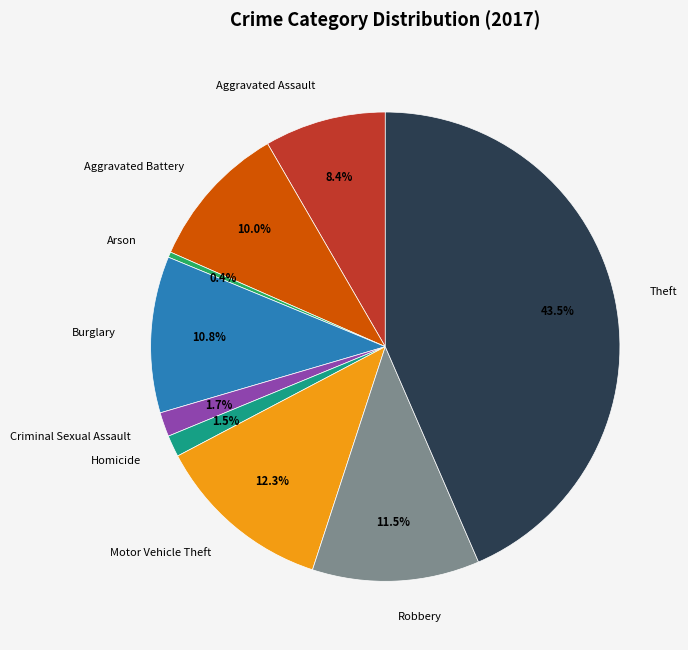

What is the total percentage of Aggravated Battery and Arson?

10.4%